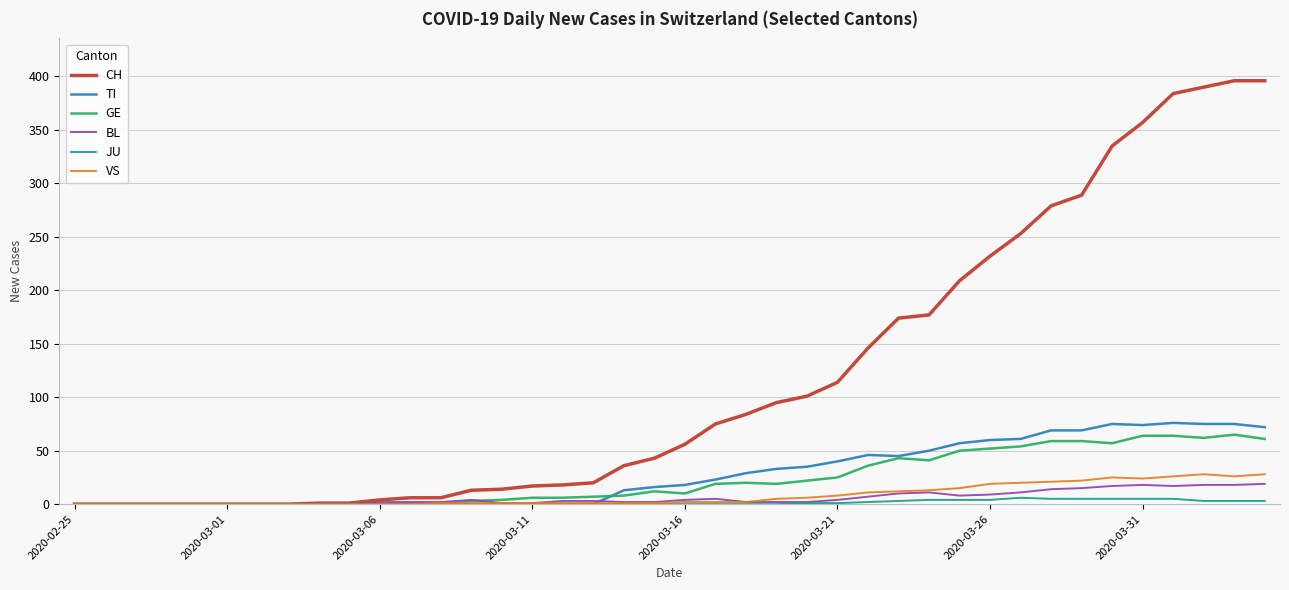

What is the greatest value displayed?

396